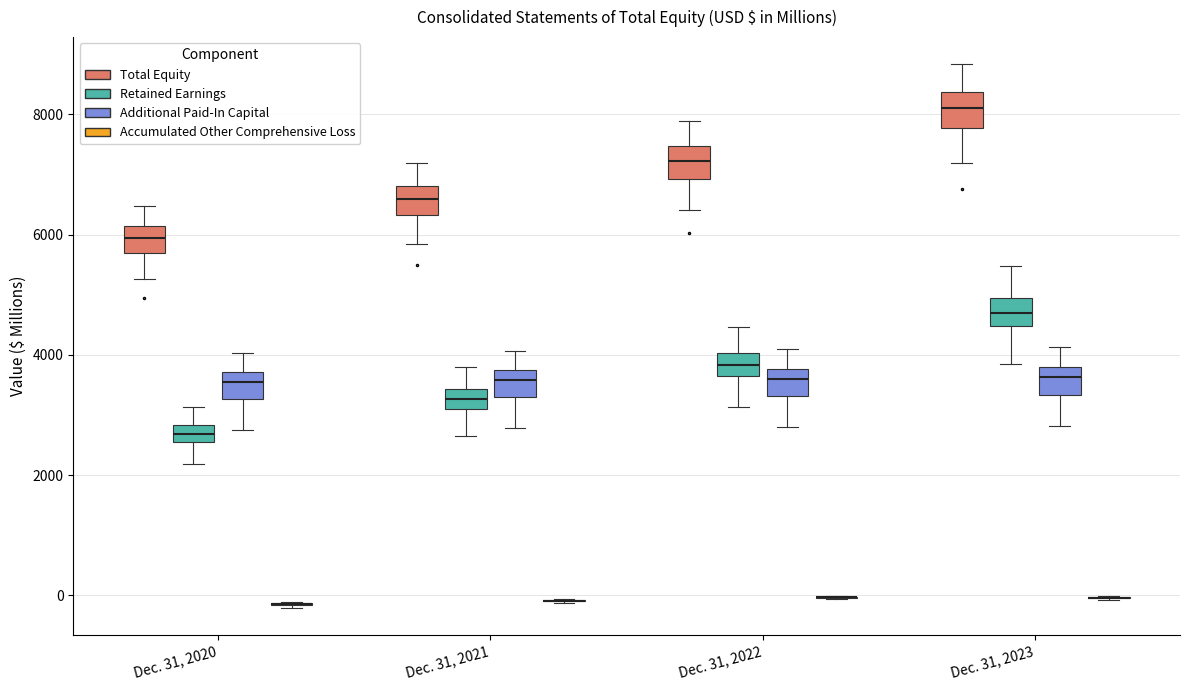

Where is the upper edge of the box for Dec. 31, 2020 (Retained Earnings) on the y-axis? The values are not printed on the chart, so give them approximately, as read against the axis.

2800